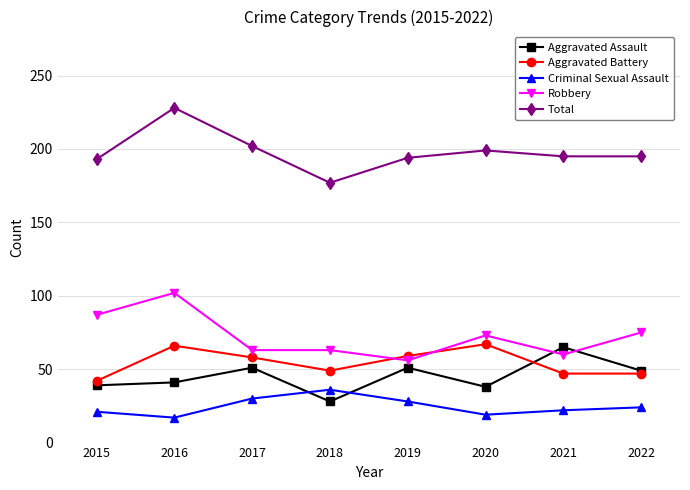

What is the sum of all Total values?

1583